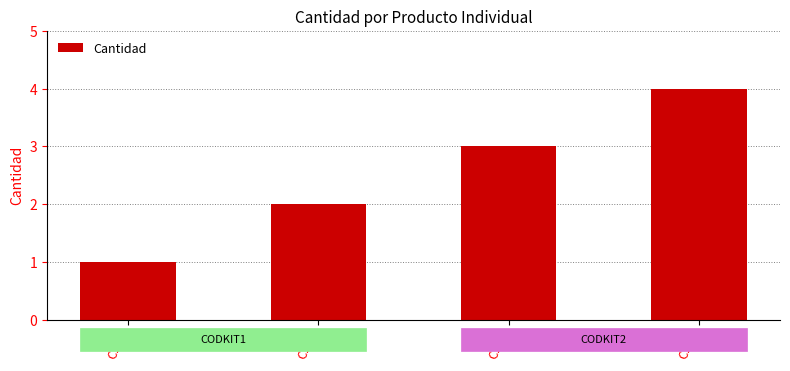

Is it true that the value at C151 is 3?

False